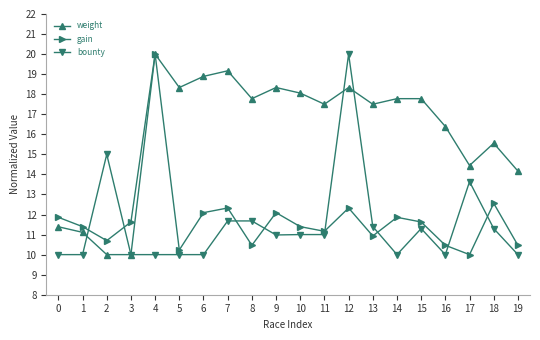

What is the value of the weight point at the 10th from the left?

18.3